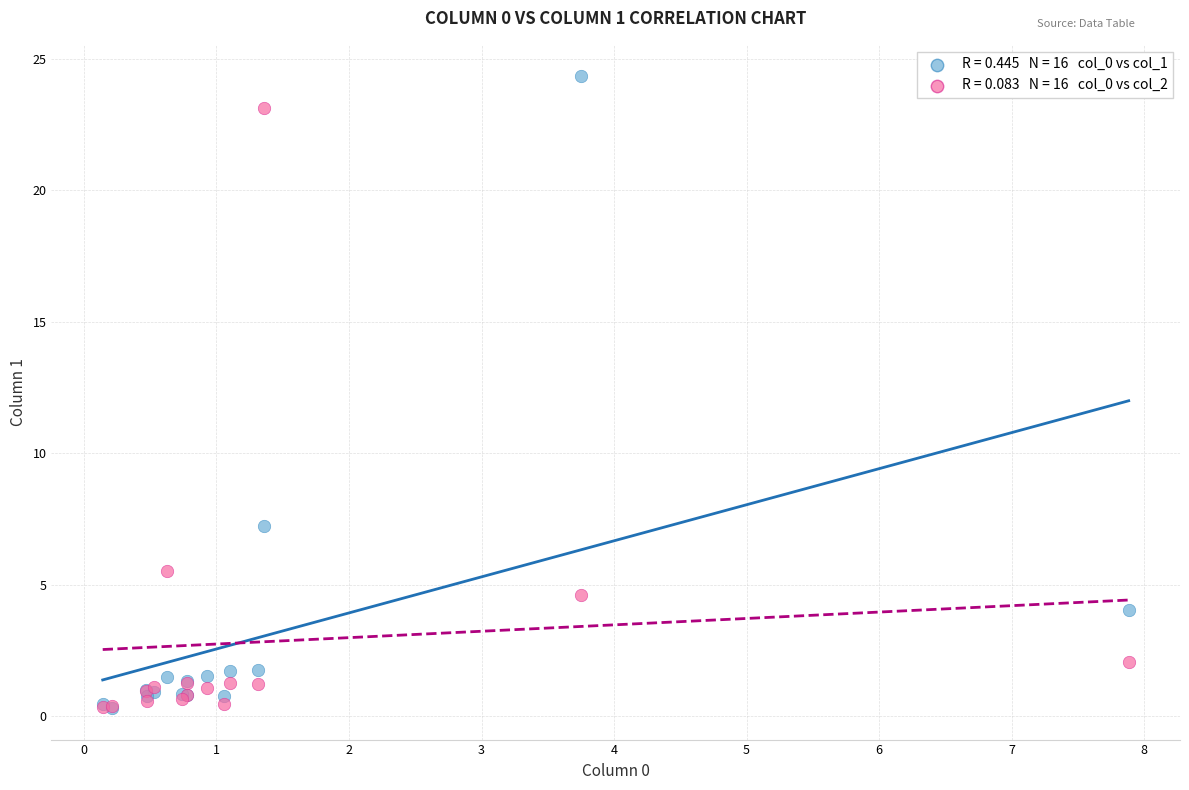

Across all series, what Y value is closest to 12?

7.2